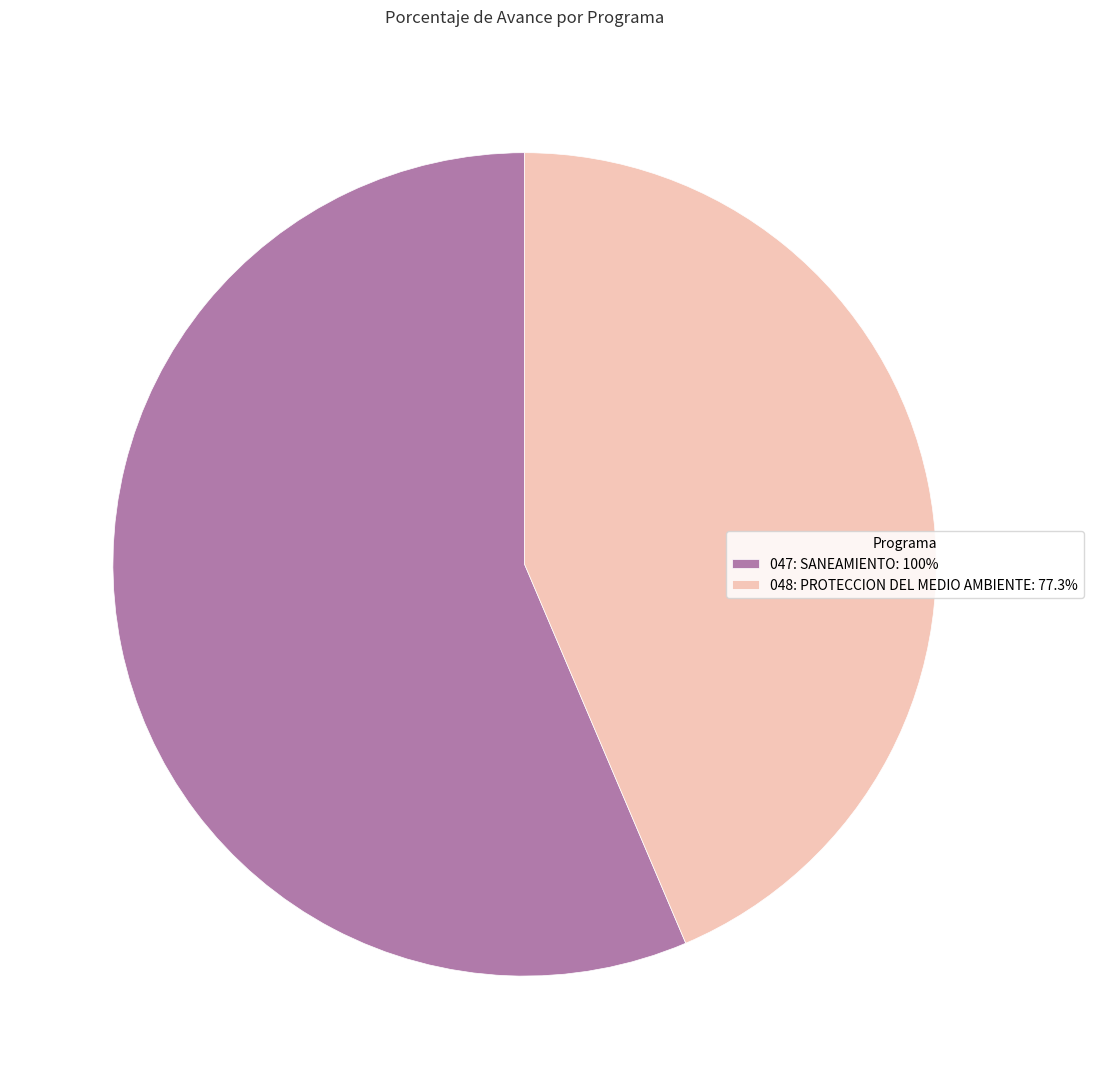

Do 048: PROTECCION DEL MEDIO AMBIENTE: 77.3% and 047: SANEAMIENTO: 100% together represent more than half of the pie?

Yes